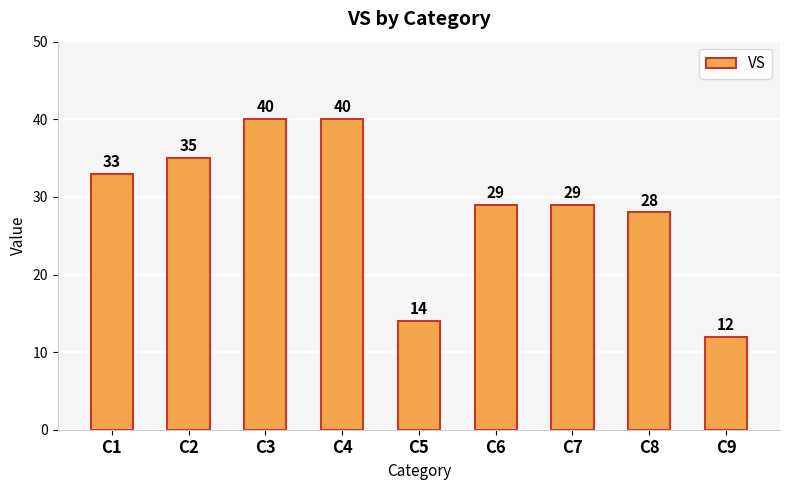

How many values are below 29?

3